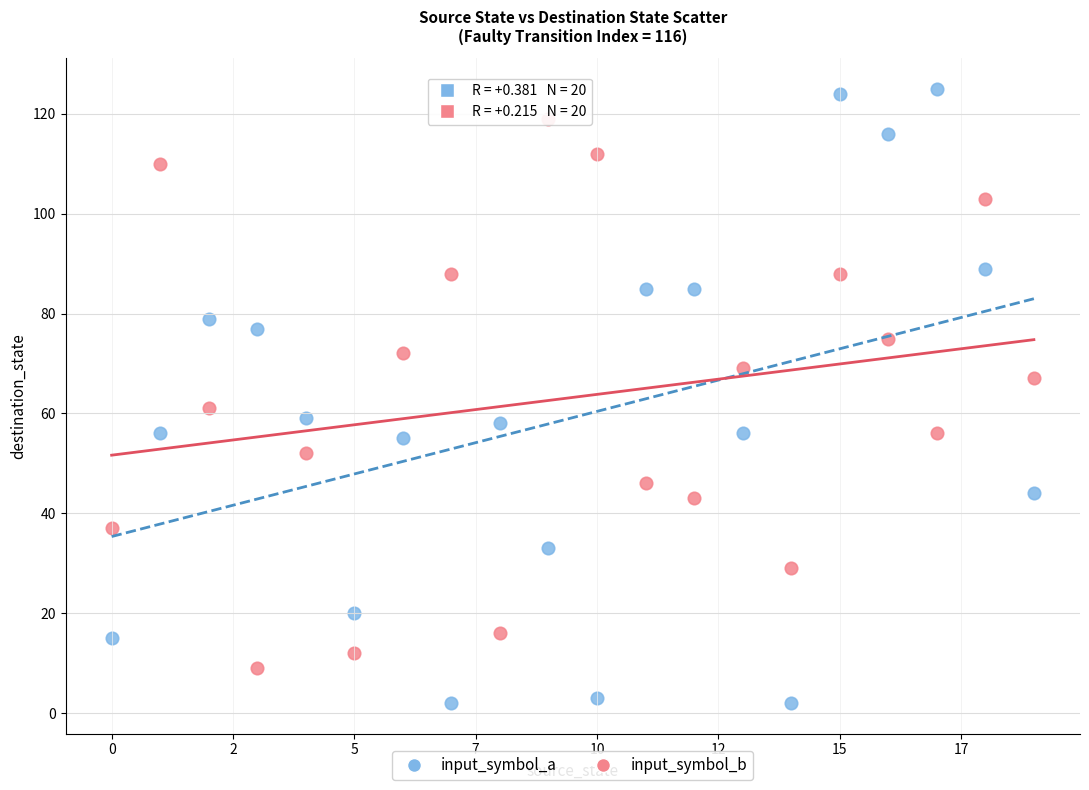

Across all series, what Y value is closest to 63?

61